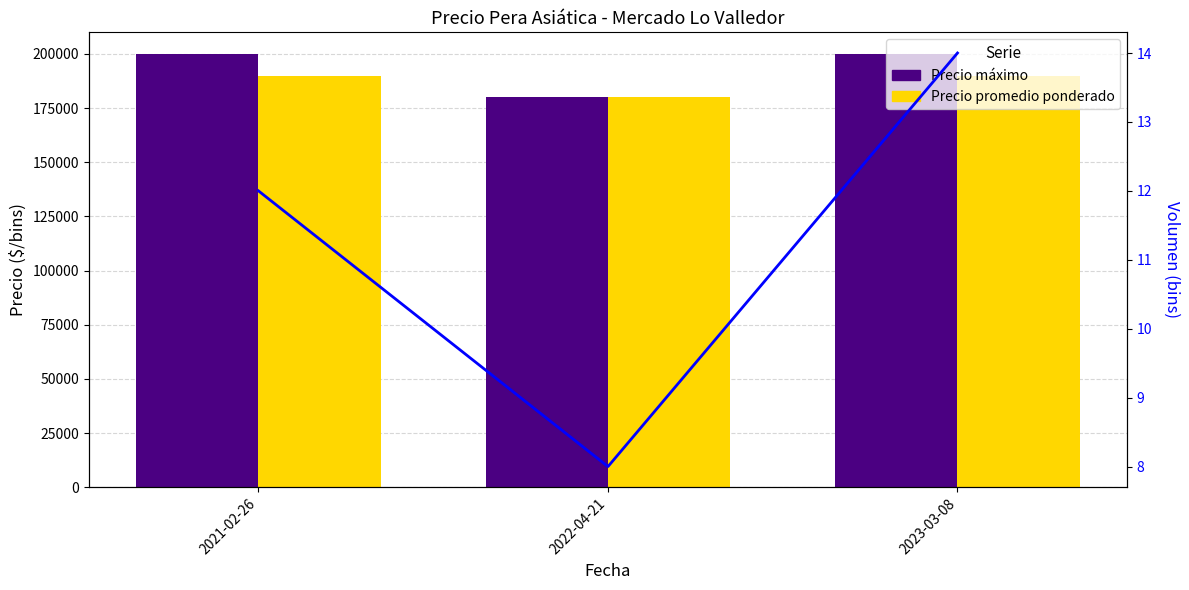

Which series has the widest spread of values?

Precio máximo